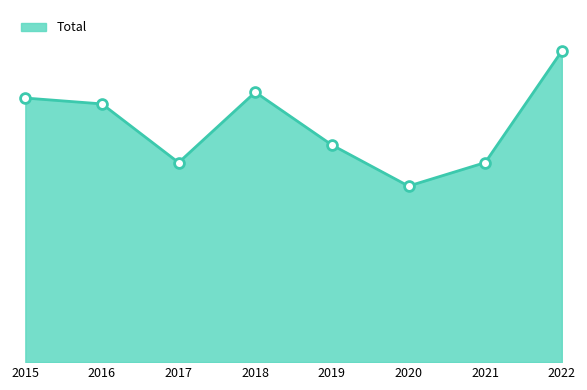

Between 2016 and 2021, which is larger?

2016